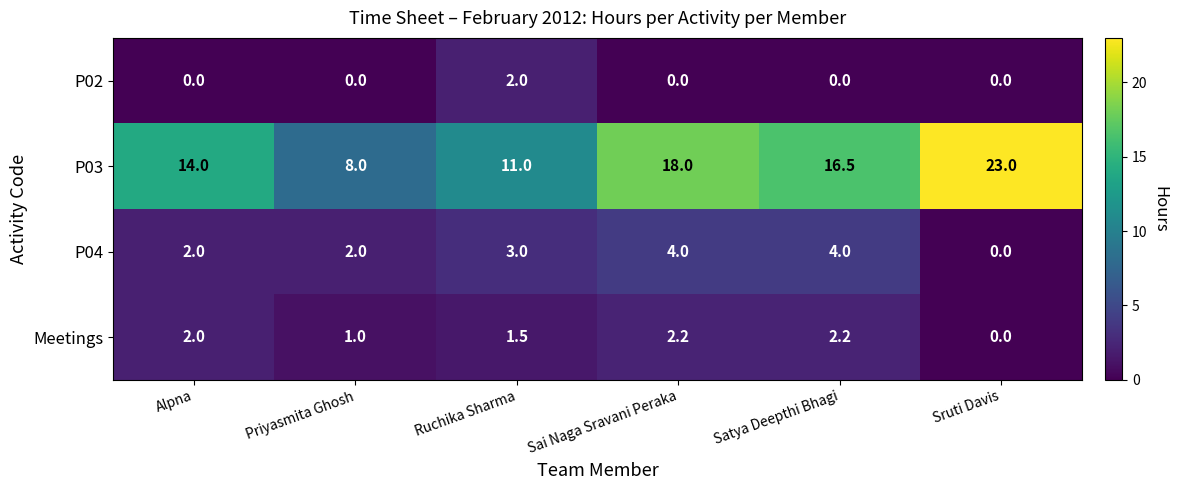

Which series has the widest spread of values?

P03